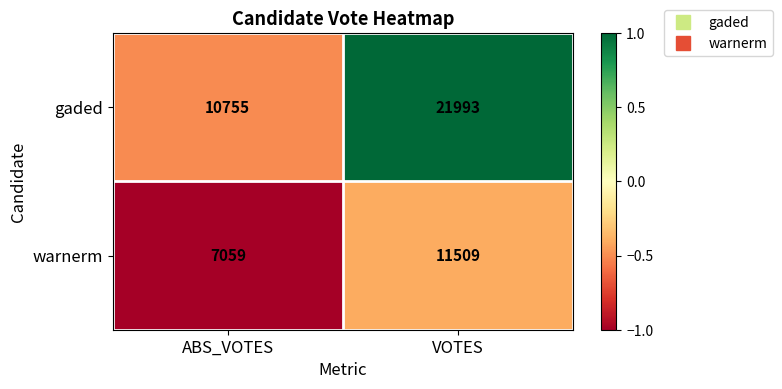

Rank the series by their maximum value, from lowest to highest.

warnerm, gaded